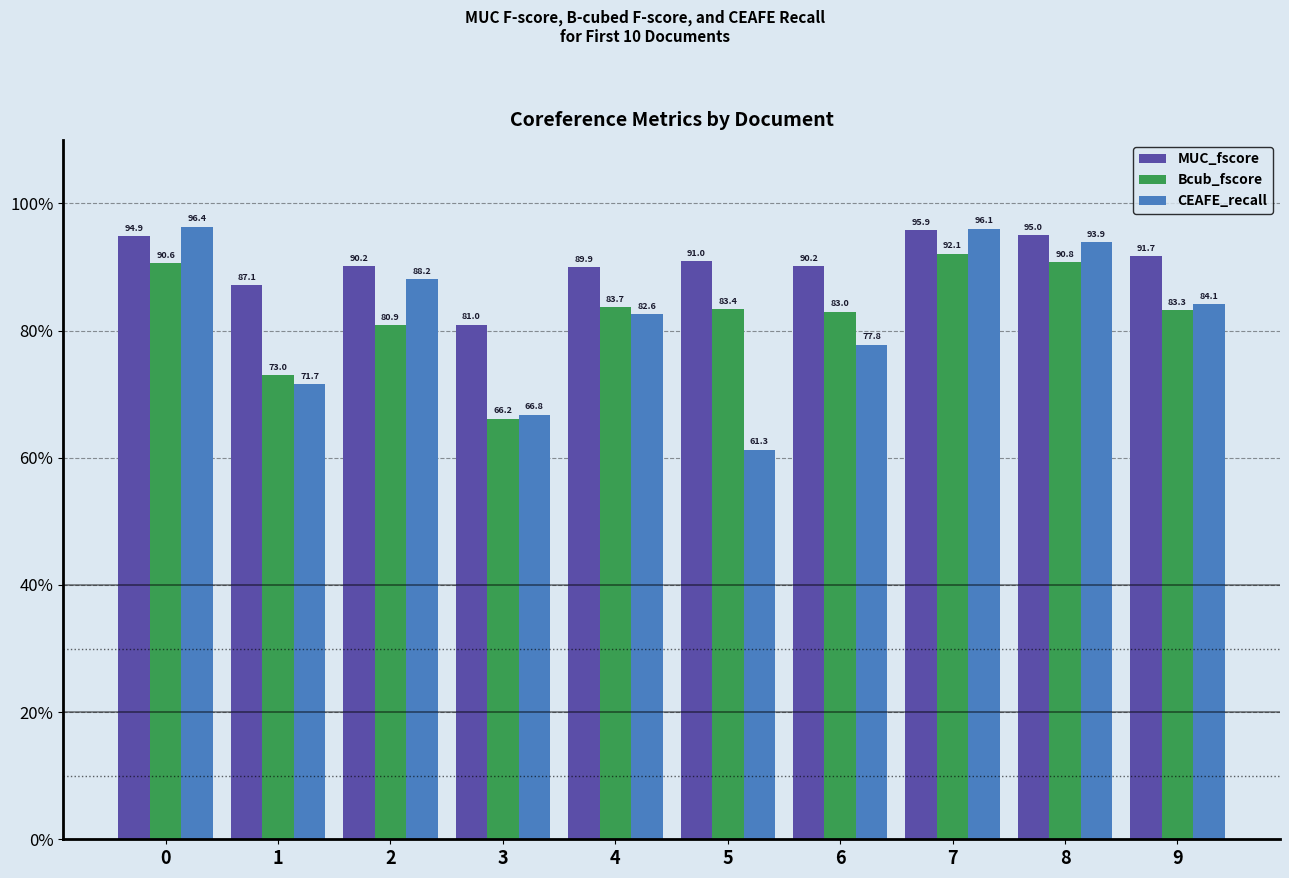

What is the difference between the maximum and minimum values in the Bcub_fscore series?

25.9